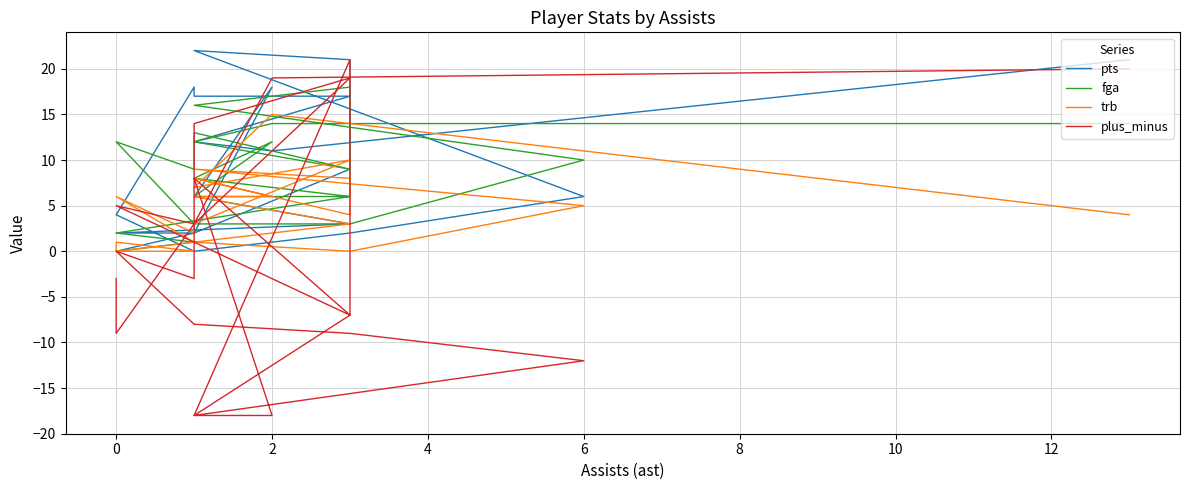

Which series has the largest total across all categories?

pts